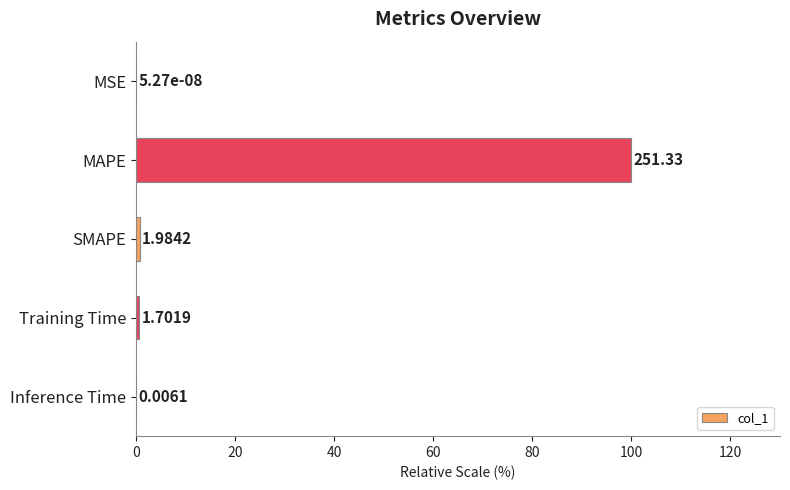

Are the bars horizontal?

Yes